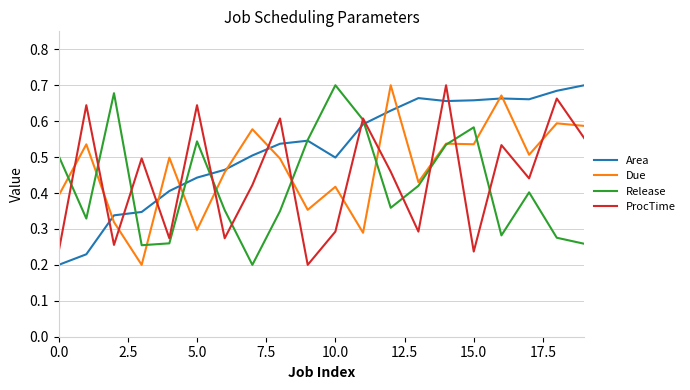

List the series in order of their overall mean, highest first.

Area, Due, ProcTime, Release